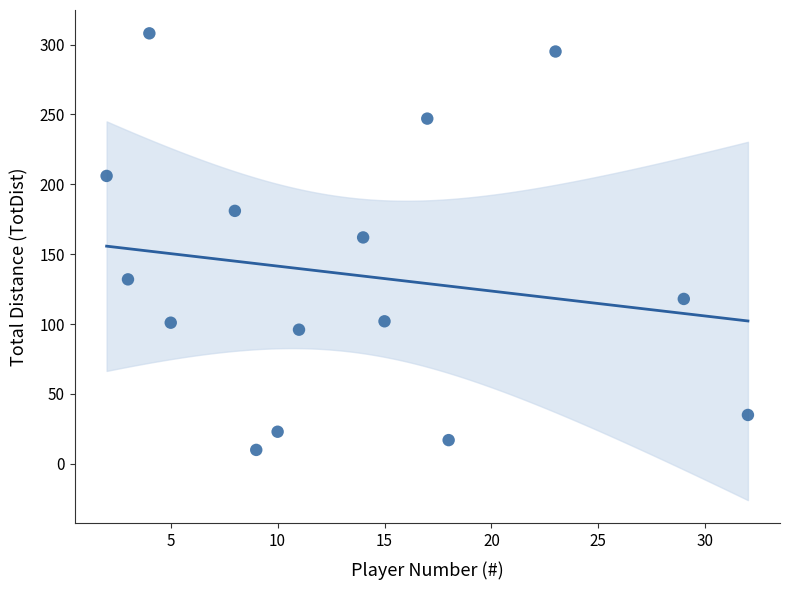

What is the range of Y values (max minus min)?

298